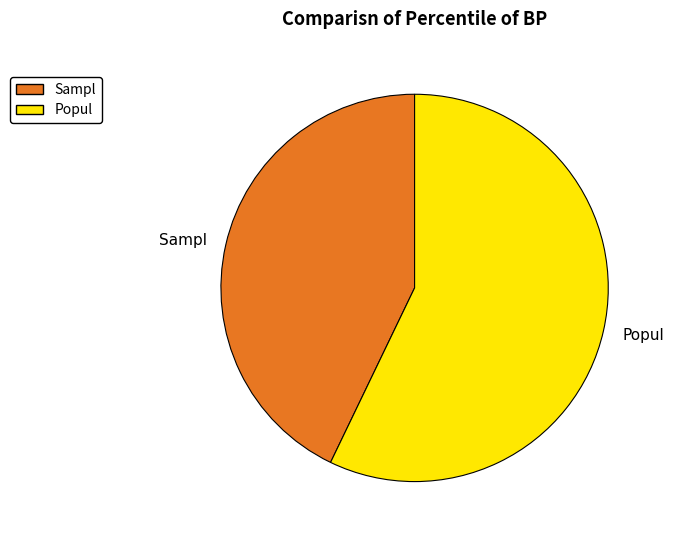

Is there any slice that represents more than half of the pie?

Yes